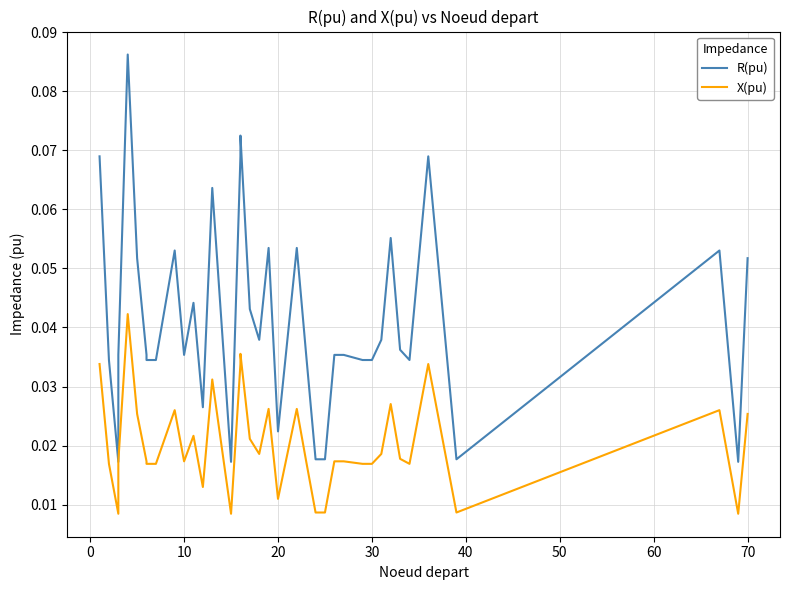

True or false: X(pu) and R(pu) cross at least once.

False